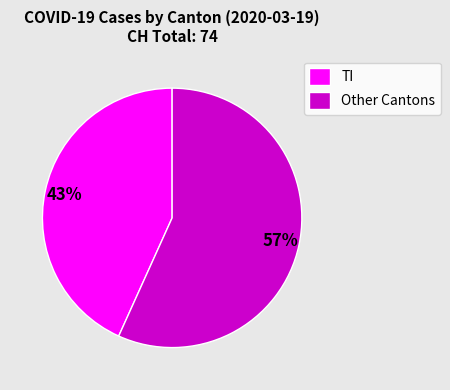

How many segments does this pie chart have?

2